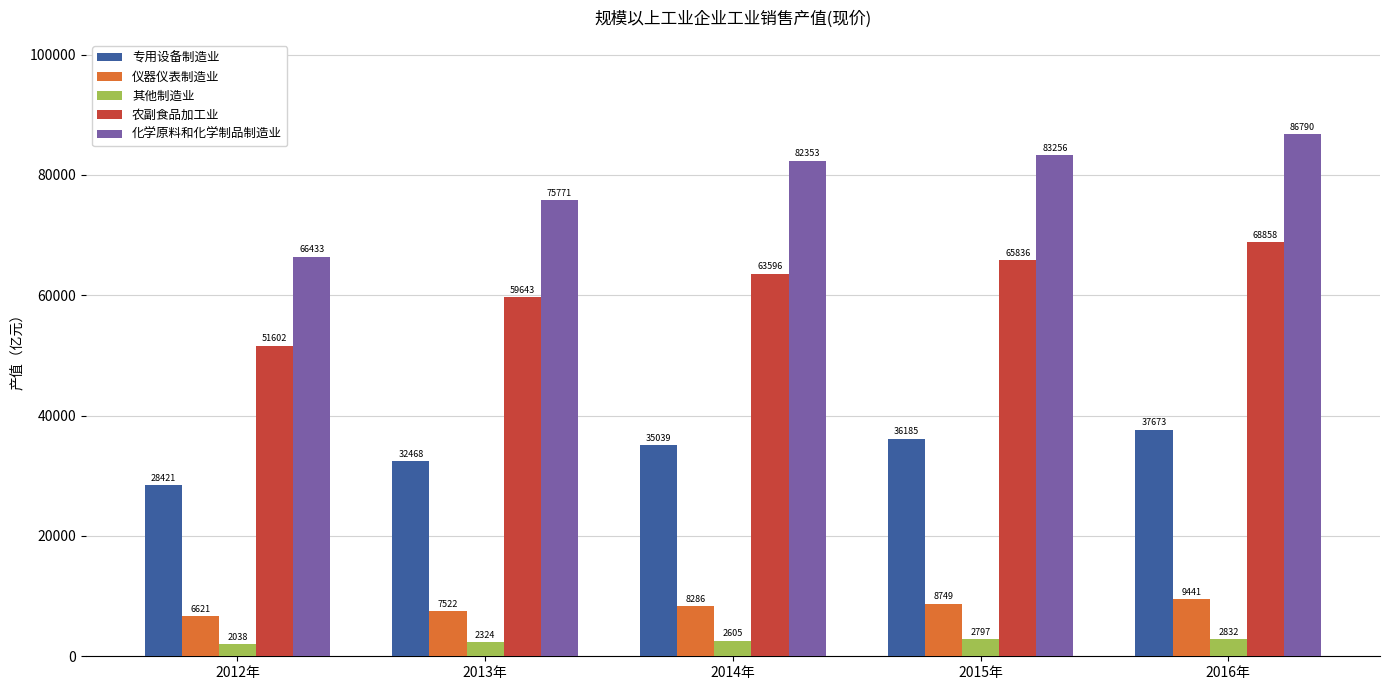

Read the 其他制造业 value at 2014年.

2605.2